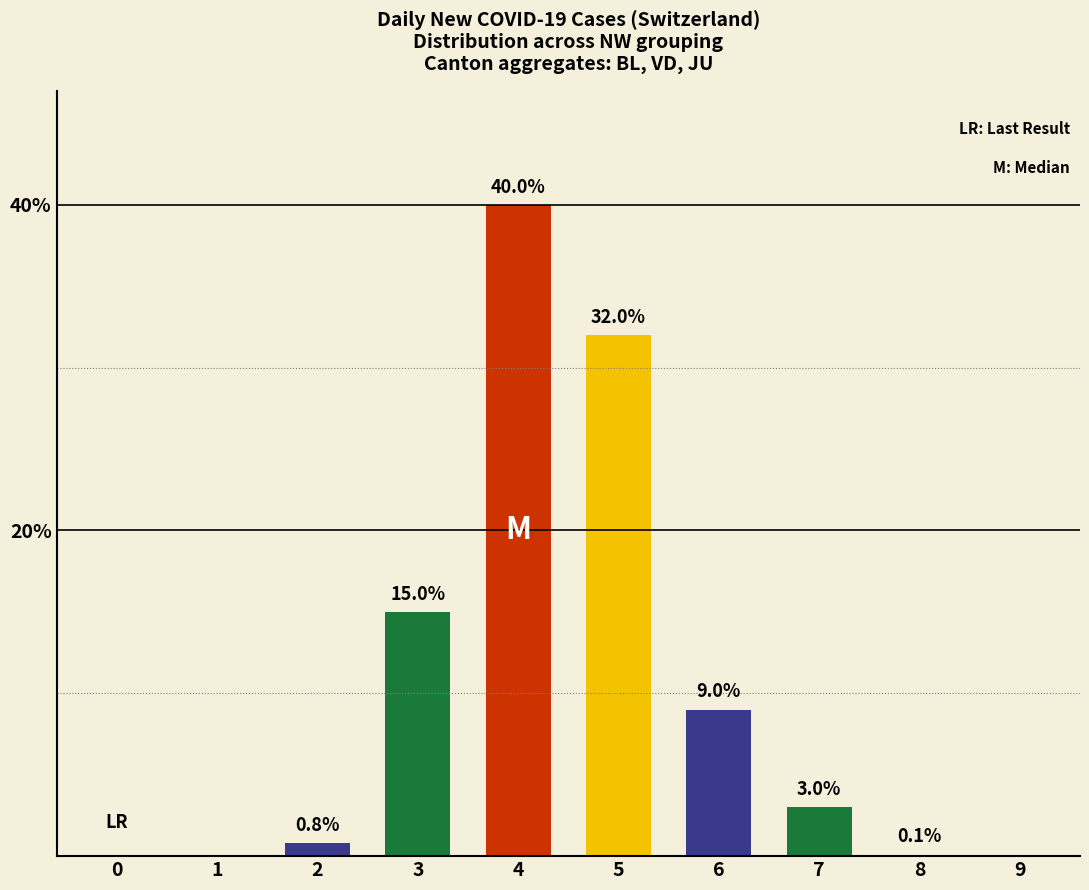

Reading right to left, list all the values displayed in this chart.

9=0.0	8=0.1	7=3.0	6=9.0	5=32.0	4=40.0	3=15.0	2=0.8	1=0.0	0=0.0